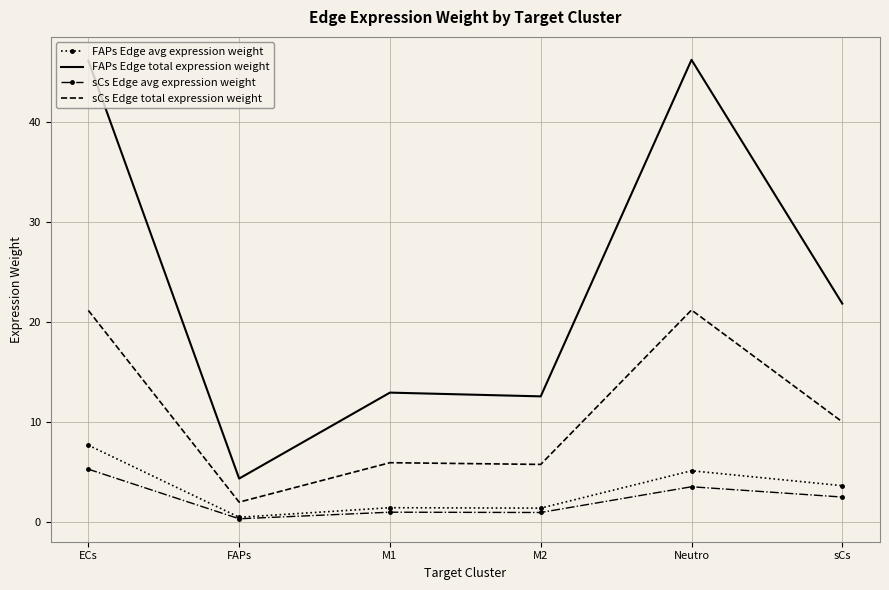

True or false: sCs Edge total expression weight has more than 2 interior local peaks.

False